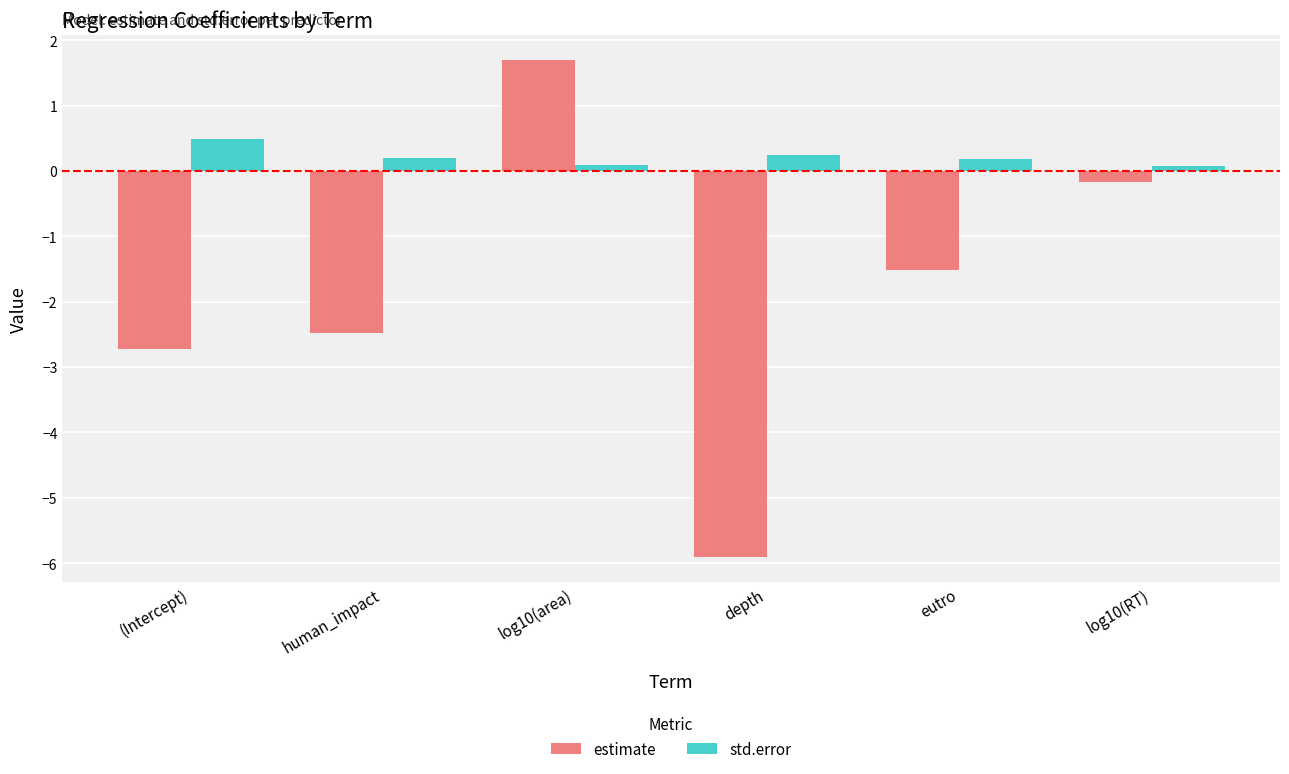

The value of estimate at eutro is -1.0. True or false?

False